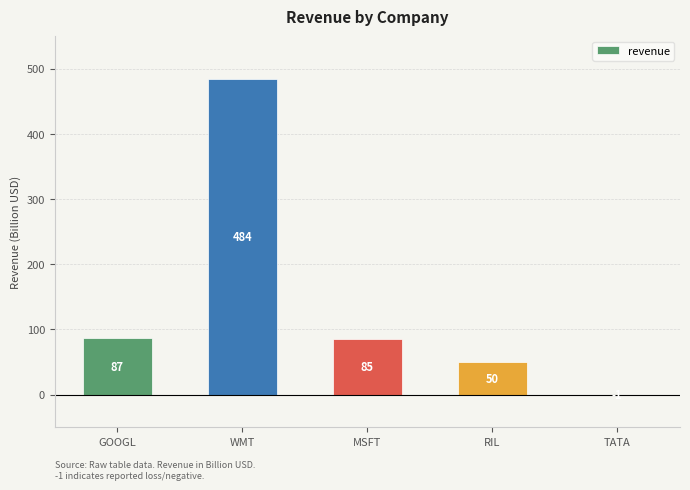

Is it true that the value at MSFT is 85?

True